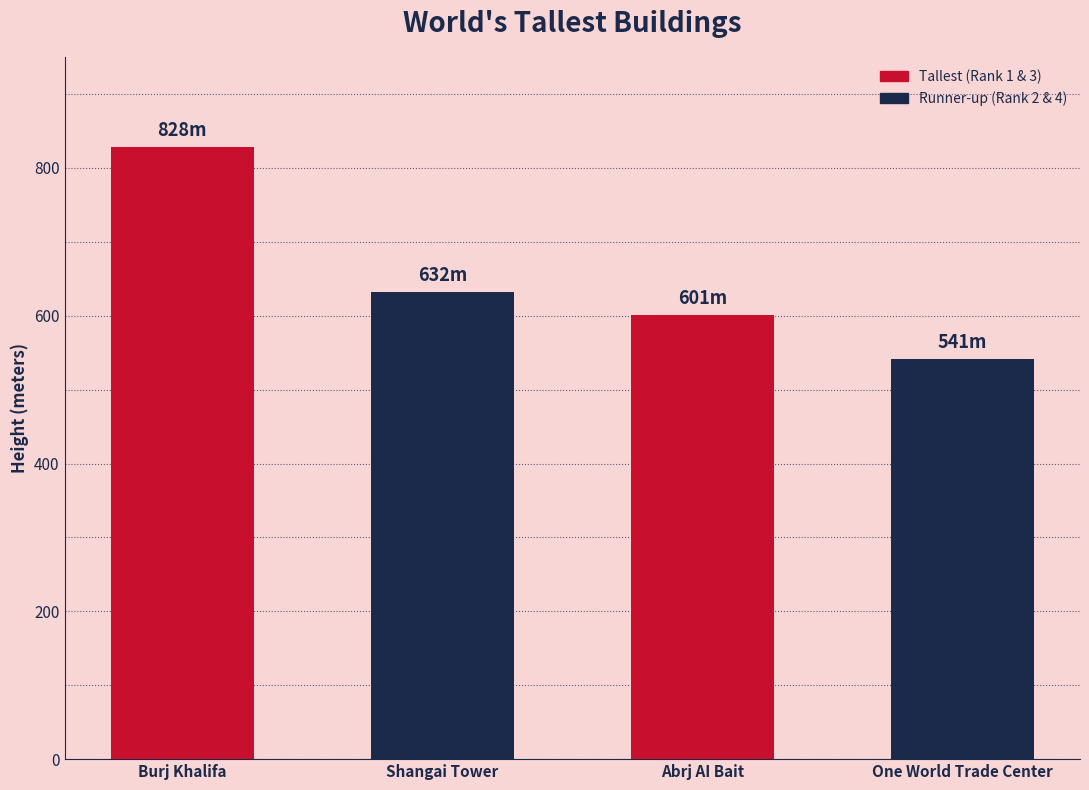

What is the ratio of the value at One World Trade Center to the value at Burj Khalifa?

0.7